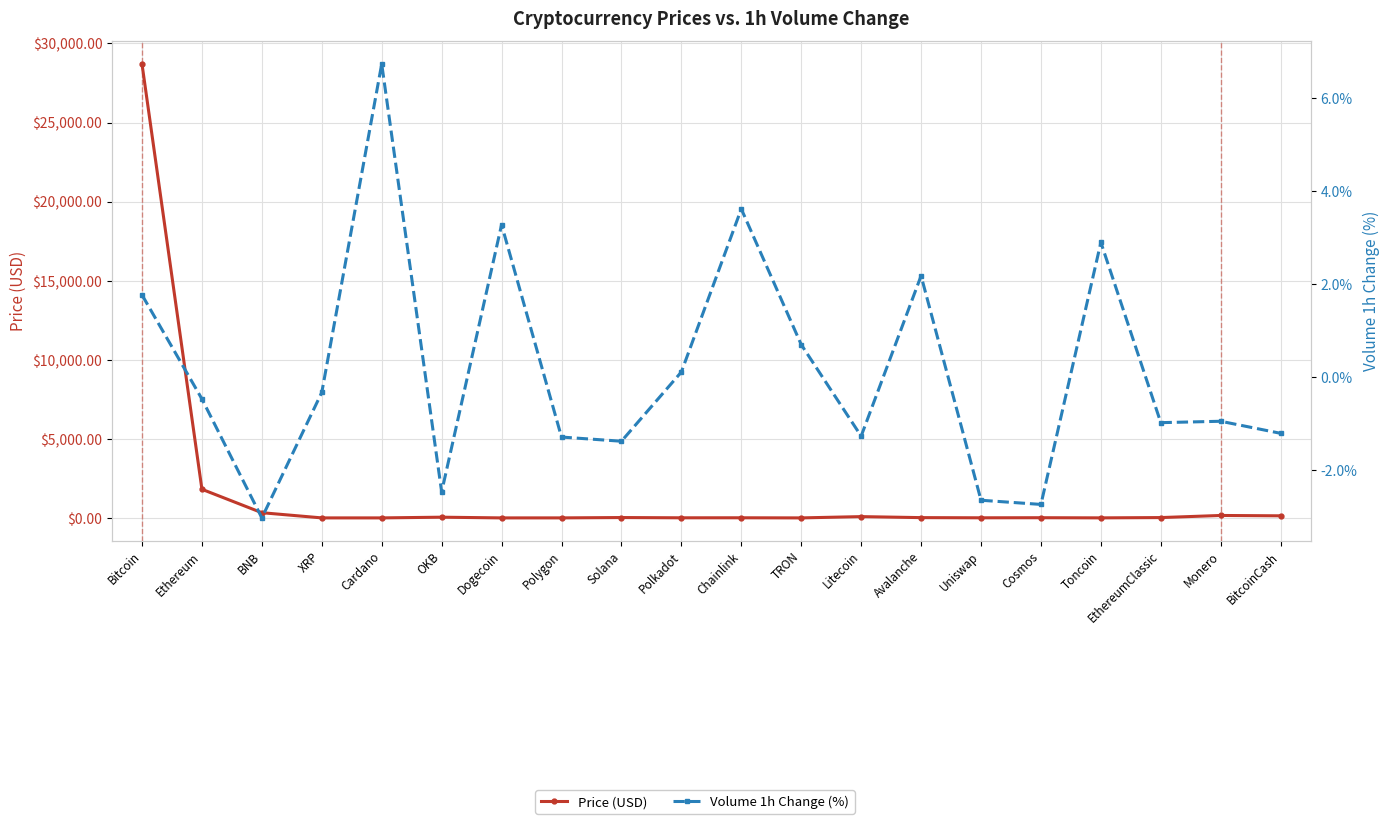

Between which two adjacent categories do Price (USD) and Volume 1h Change (%) first intersect?

XRP and Cardano